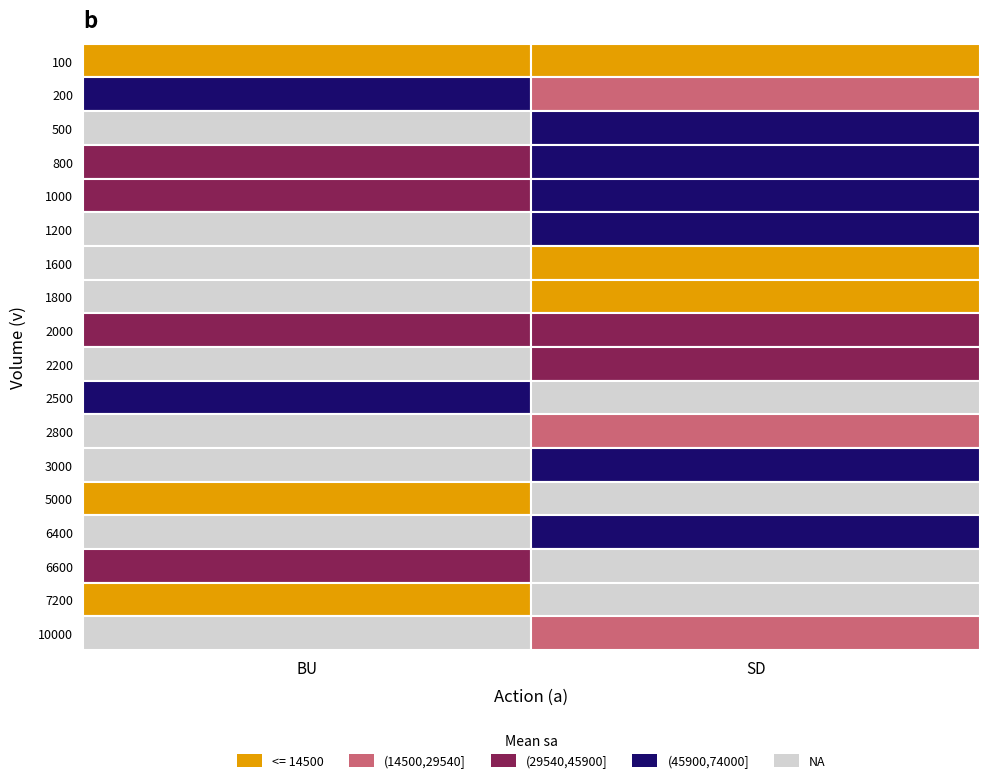

Which has a higher value, SD or BU?

SD